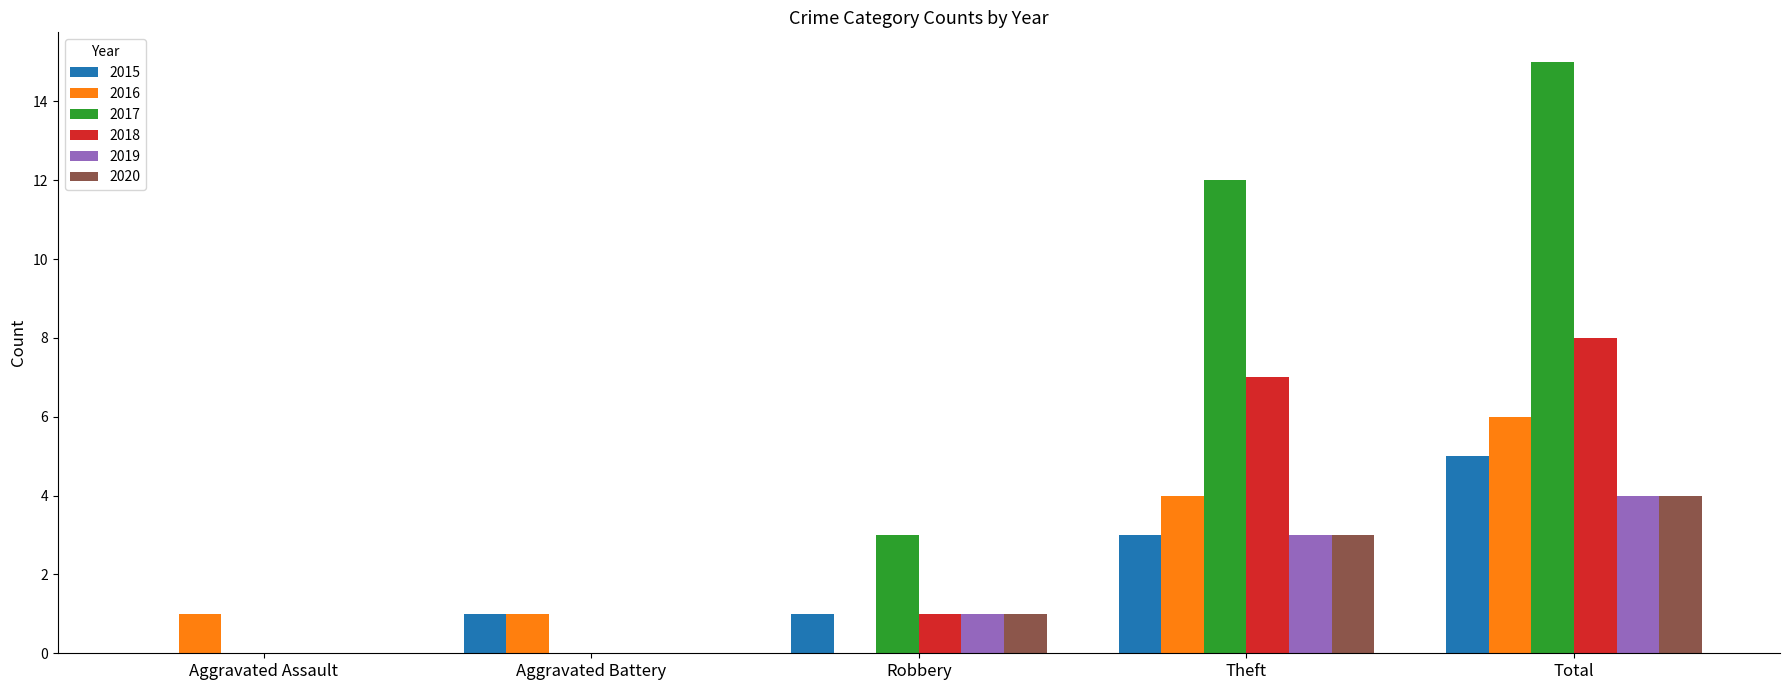

What is the approximate value of 2016 at Theft?

4